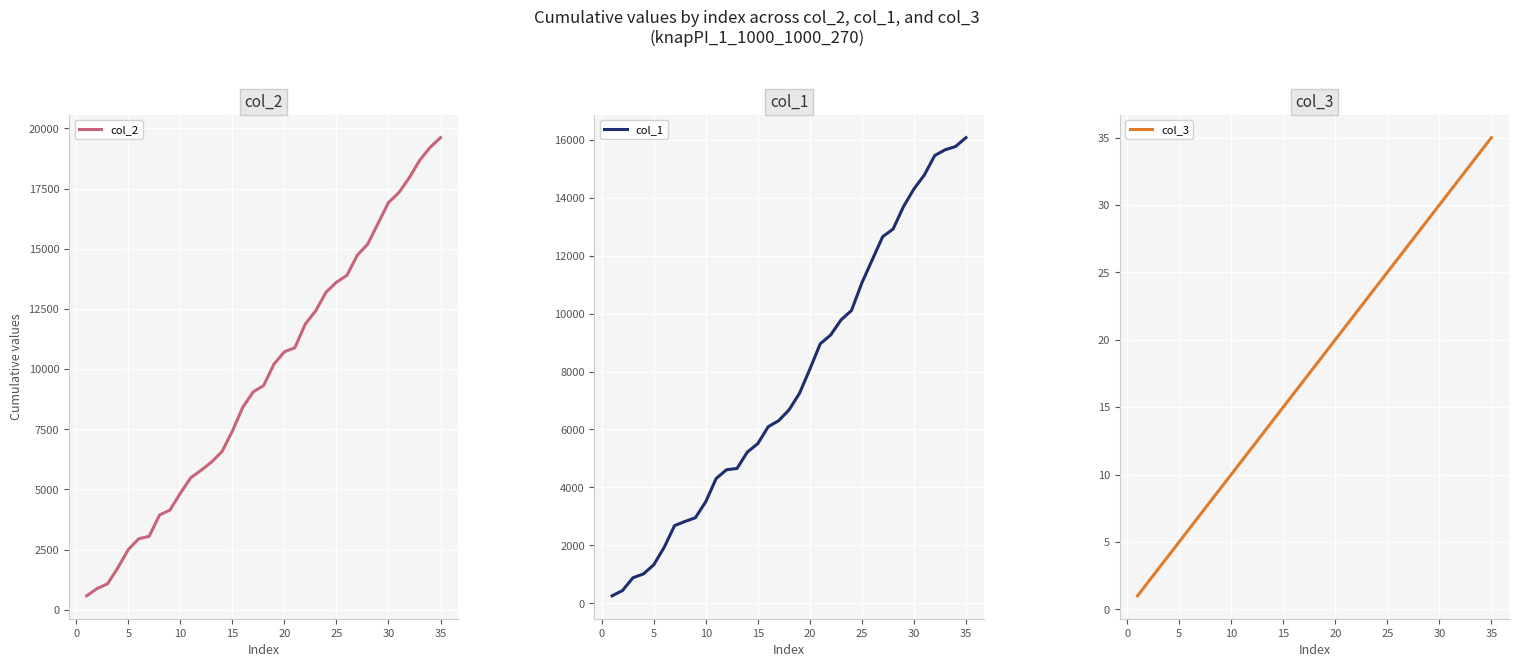

What is the maximum value for col_2?

19616